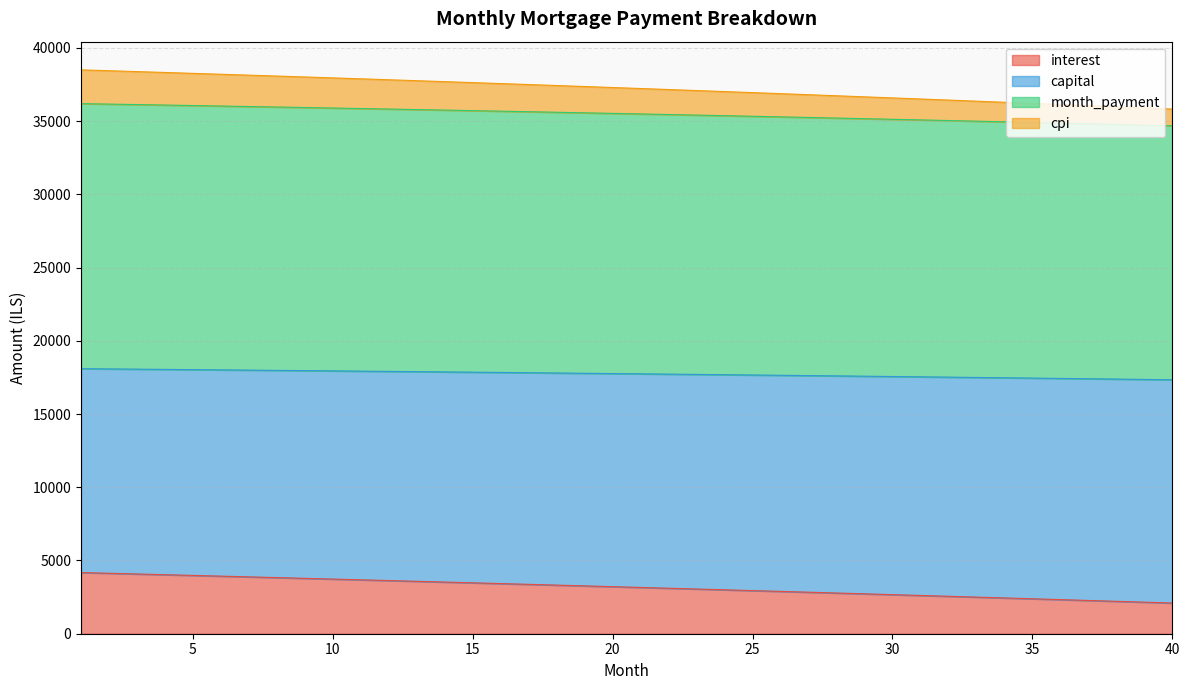

What is the maximum value for interest?

4176.4